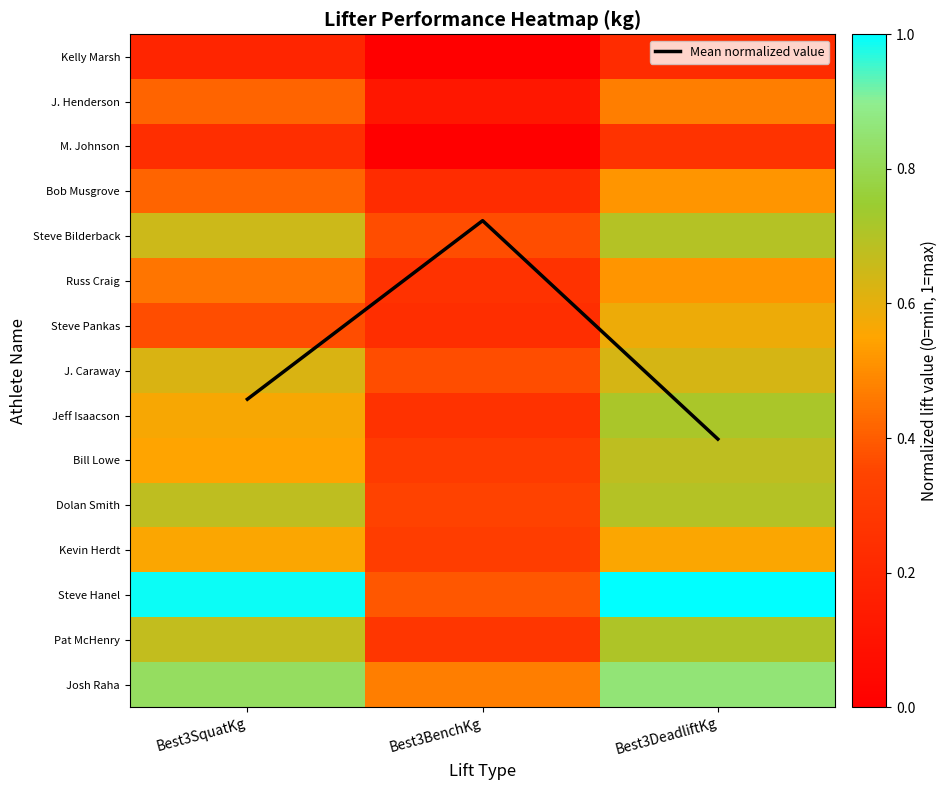

At which category is the sum across all series the highest?

Best3DeadliftKg